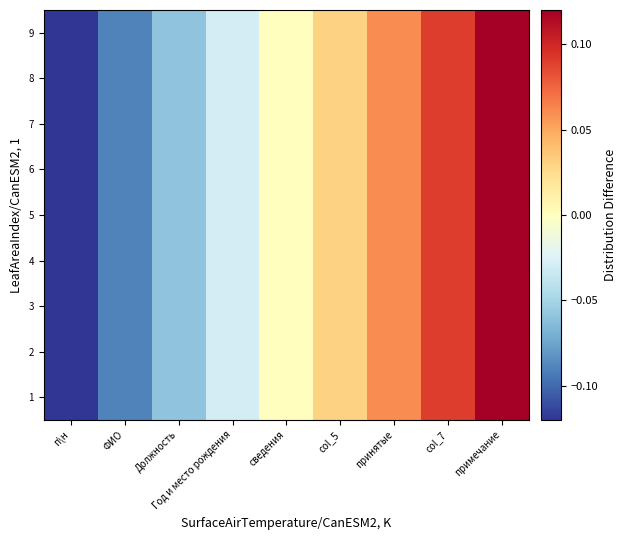

List the series in order of their peak value, highest first.

1, 2, 3, 4, 5, 6, 7, 8, 9